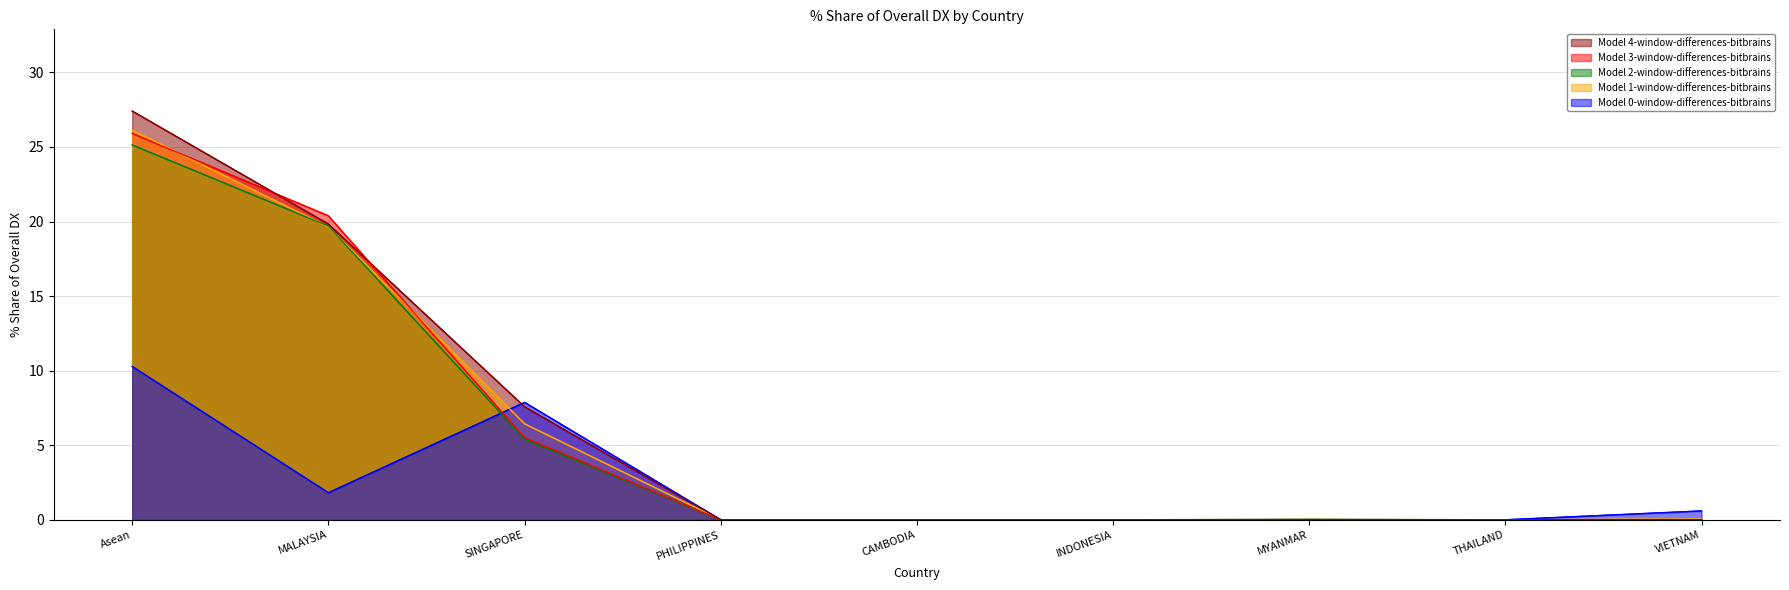

Is it true that 201908_% Share of overall DX equals 0.0 at CAMBODIA?

True